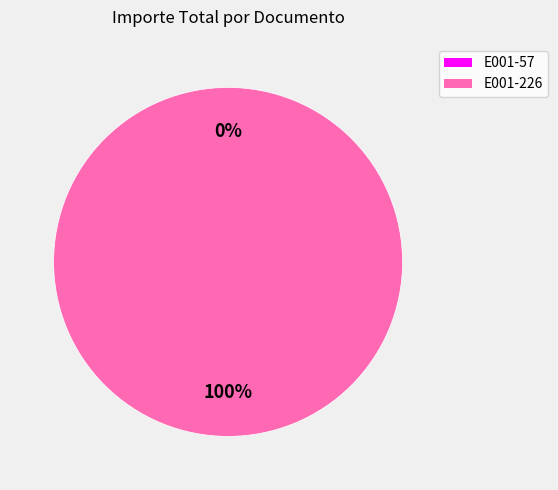

The E001-57 slice represents 1% of the pie. True or false?

False